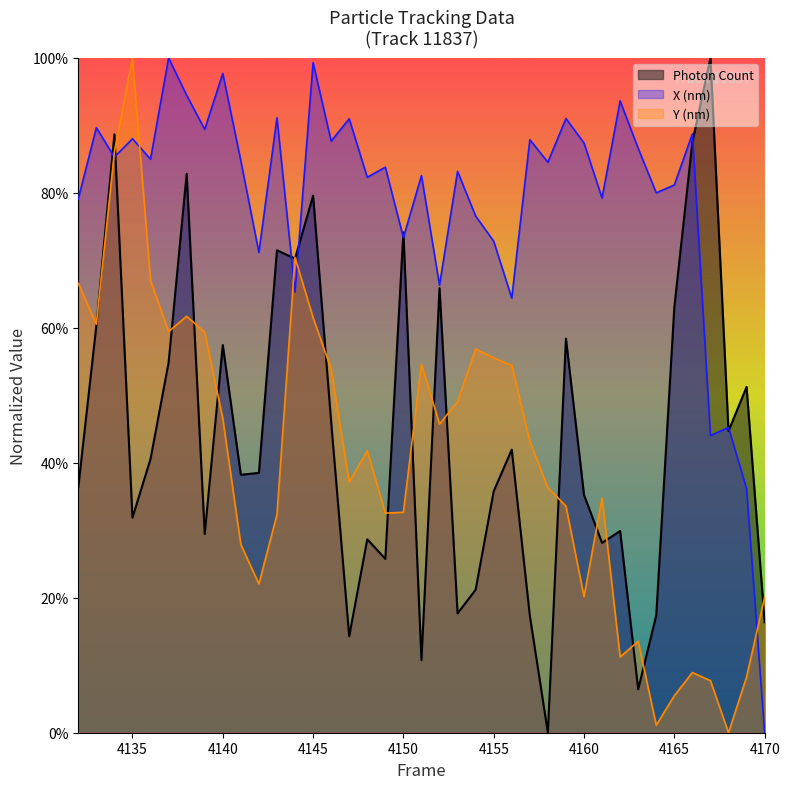

What is the sum of all Y (nm) values?

15.8